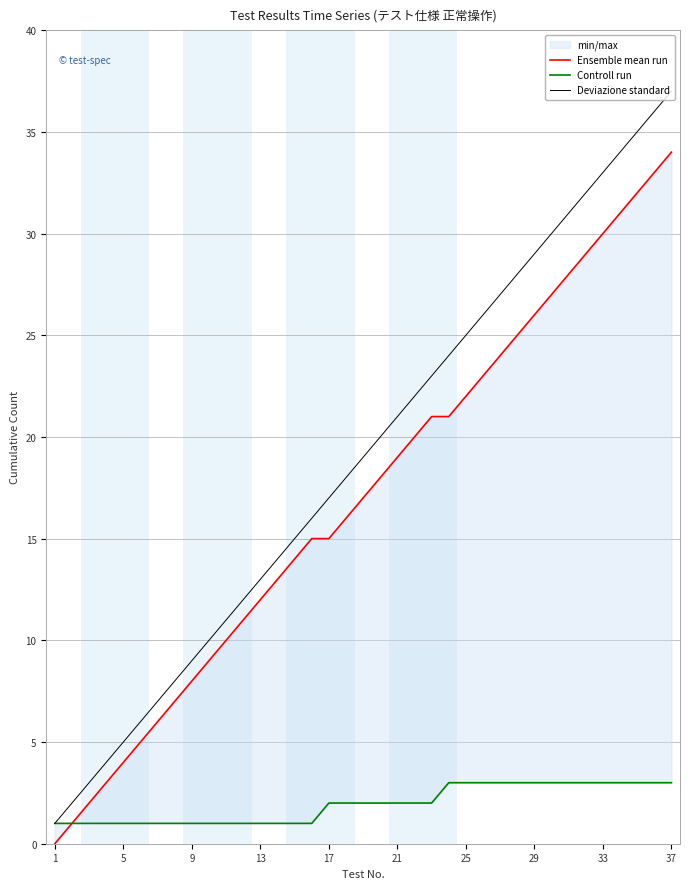

Reading left to right, transcribe all the data shown in this chart.

Ensemble mean run: 0	1	2	3	4	5	6	7	8	9	10	11	12	13	14	15	15	16	17	18	19	20	21	21	22	23	24	25	26	27	28	29	30	31	32	33	34
Controll run: 1	1	1	1	1	1	1	1	1	1	1	1	1	1	1	1	2	2	2	2	2	2	2	3	3	3	3	3	3	3	3	3	3	3	3	3	3
Deviazione standard: 1	2	3	4	5	6	7	8	9	10	11	12	13	14	15	16	17	18	19	20	21	22	23	24	25	26	27	28	29	30	31	32	33	34	35	36	37